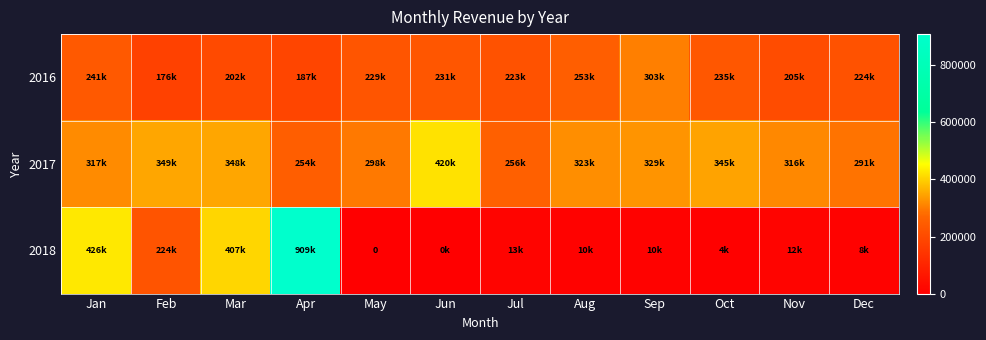

Which series changed the most between Feb and Apr?

2018